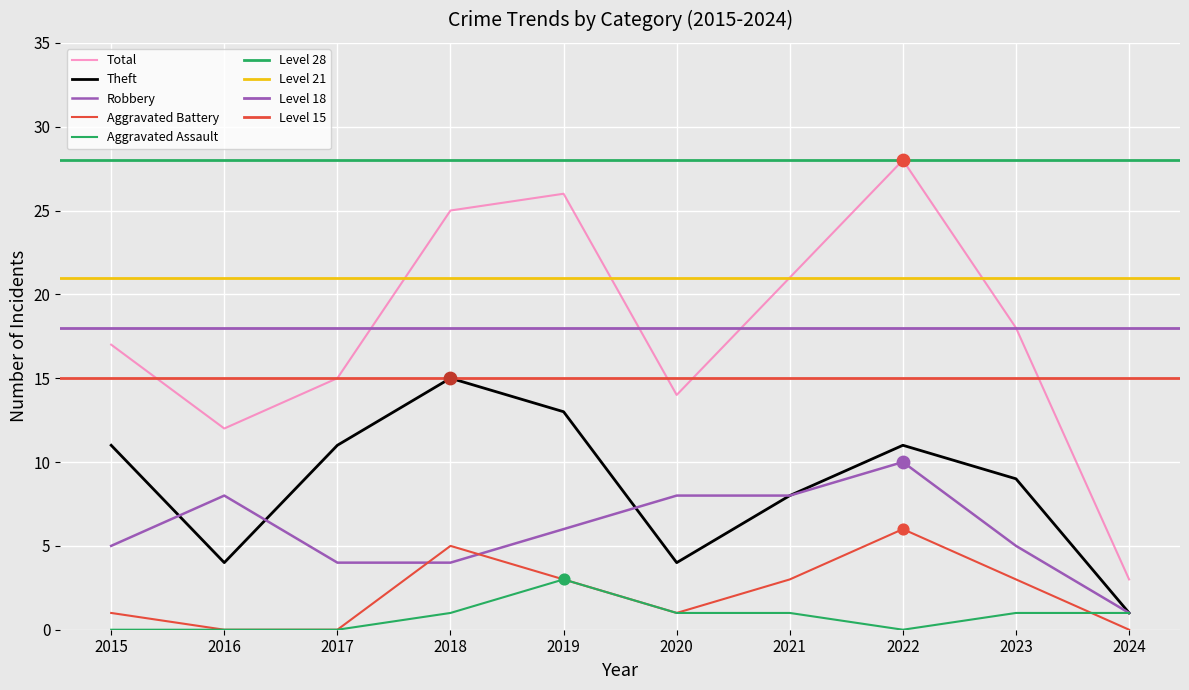

Which series has the largest total across all categories?

Total